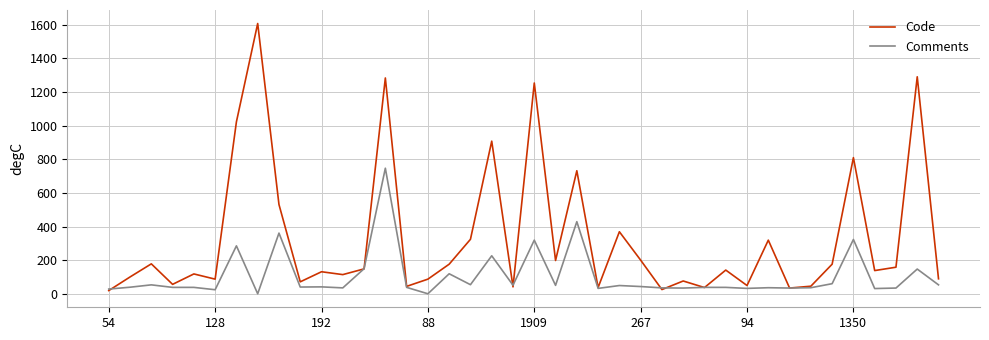

What are all the series names shown in the legend?

Code, Comments